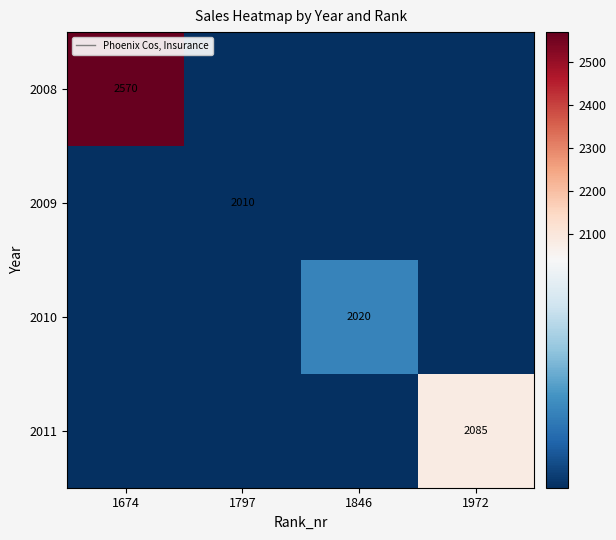

The 2010 series shows 3491 at 1846. True or false?

False